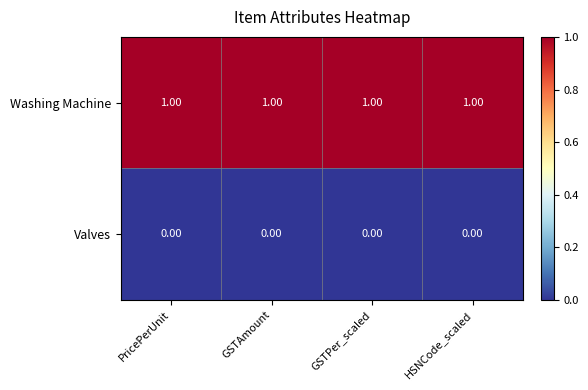

What is the total value across all series at PricePerUnit?

1